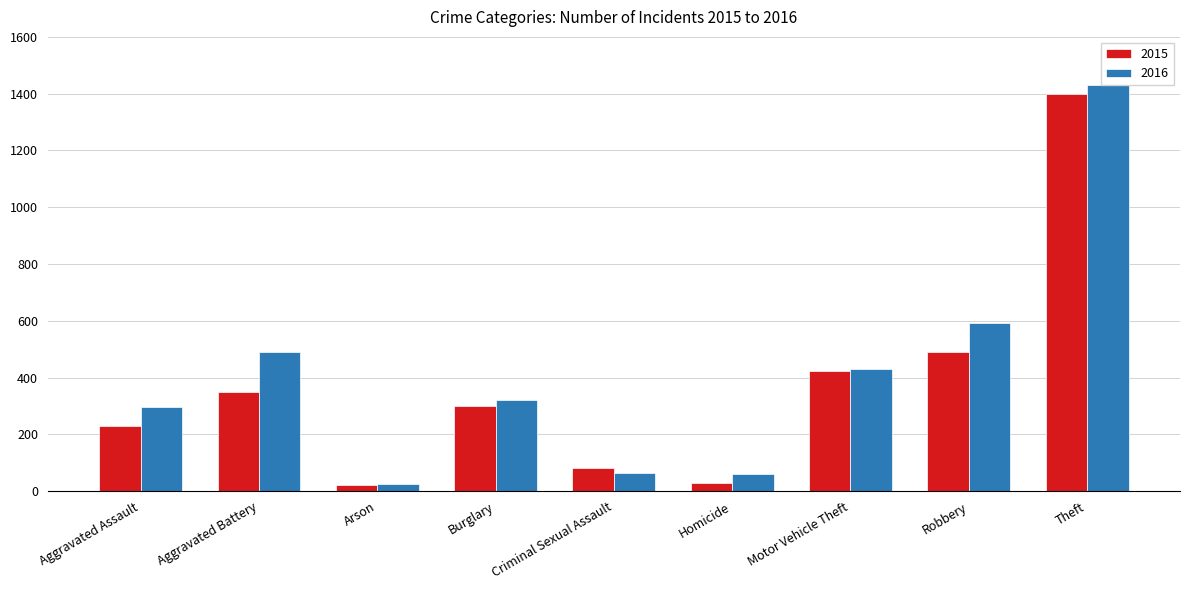

Does the chart contain any negative values?

No